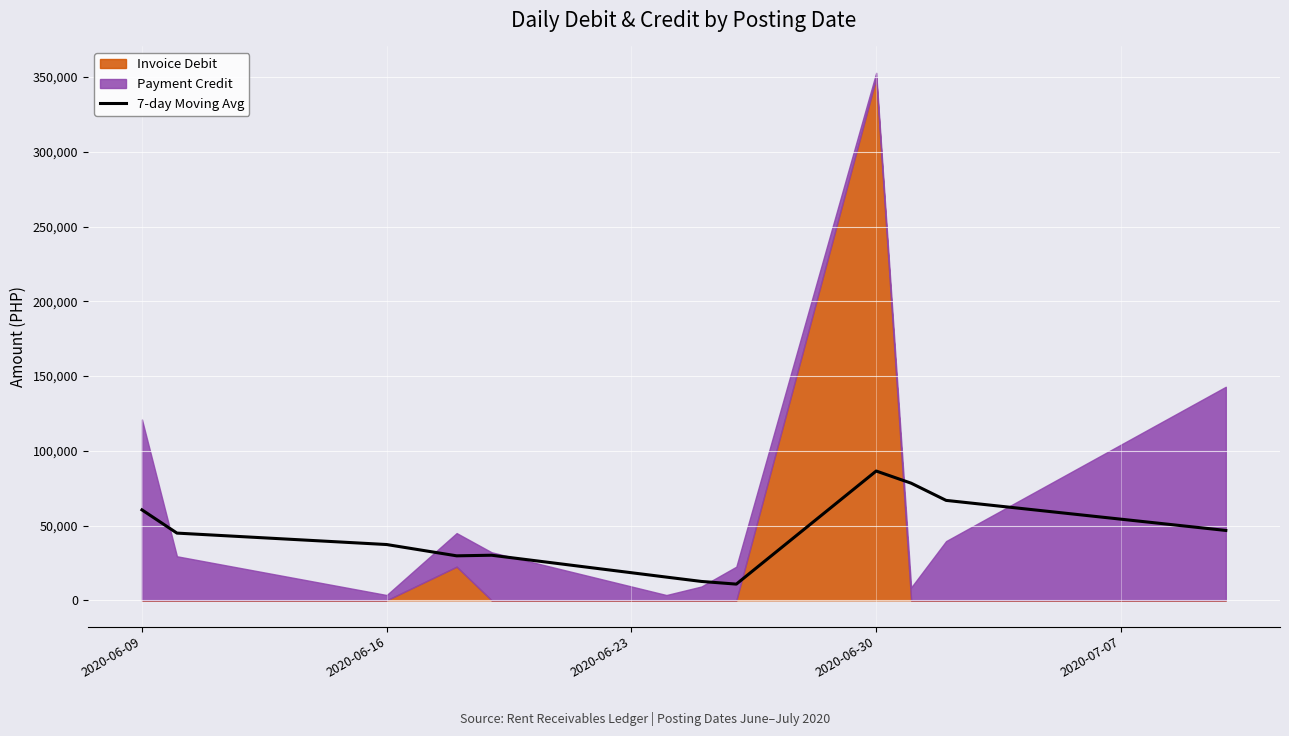

The value of 7-day Moving Avg at 2020-06-09 is 89004.5. True or false?

False